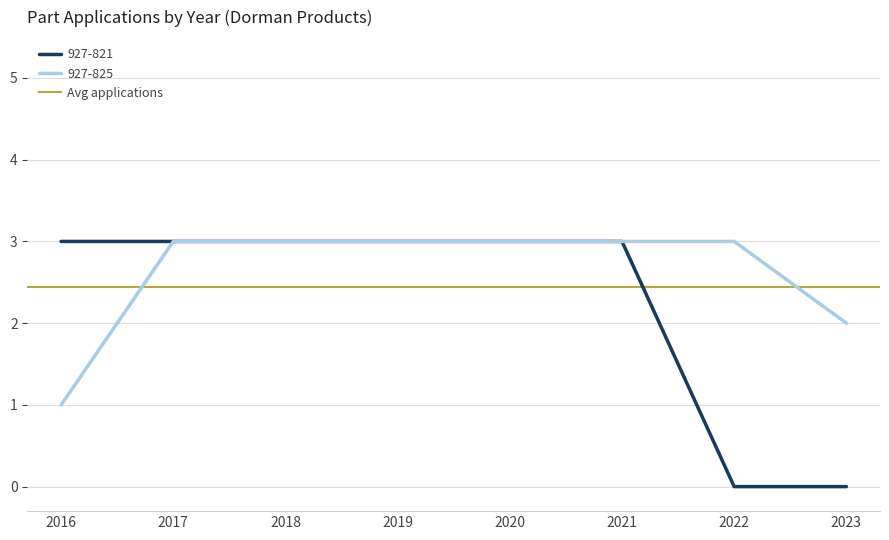

At which category is the sum across all series the highest?

2017